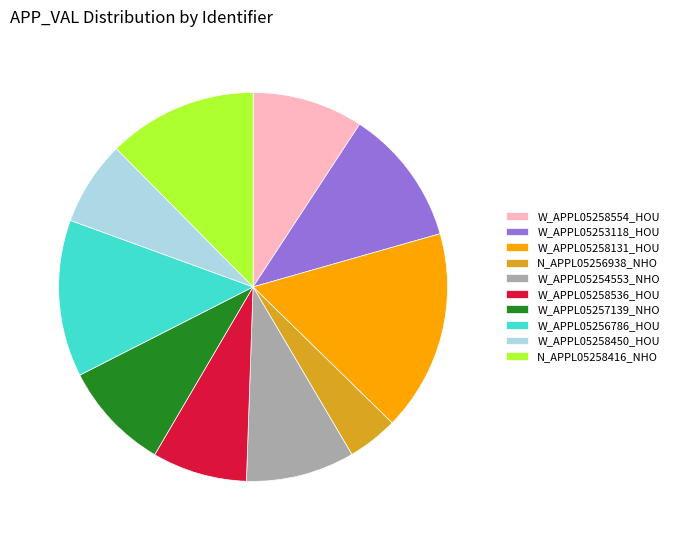

Do W_APPL05257139_NHO and W_APPL05253118_HOU together represent more than half of the pie?

No